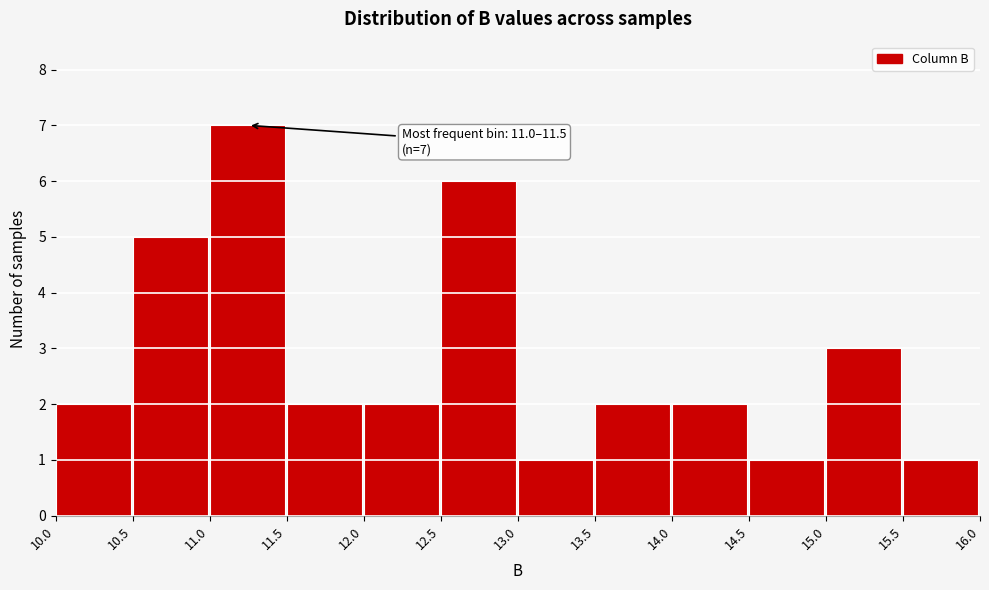

Over which range of the x-axis is the bar tallest?

11.0 to 11.5